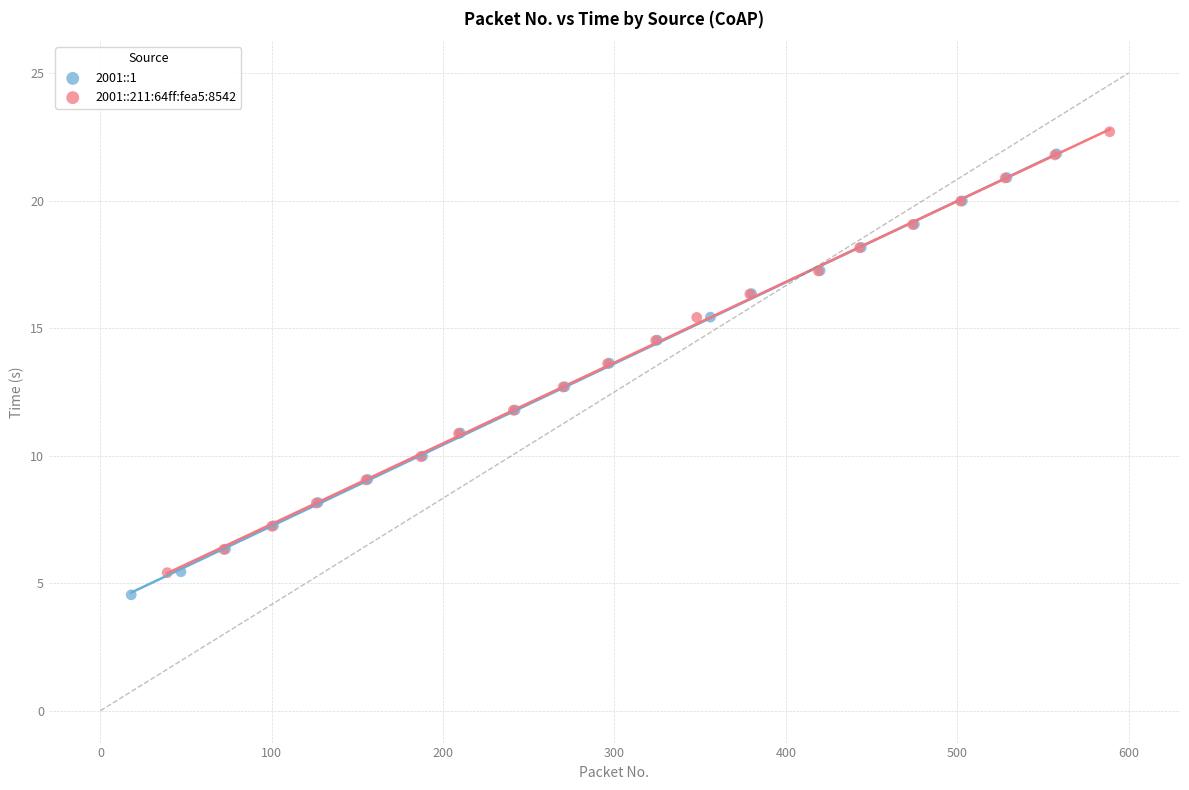

What are all the series names shown in the legend?

2001::1, 2001::211:64ff:fea5:8542